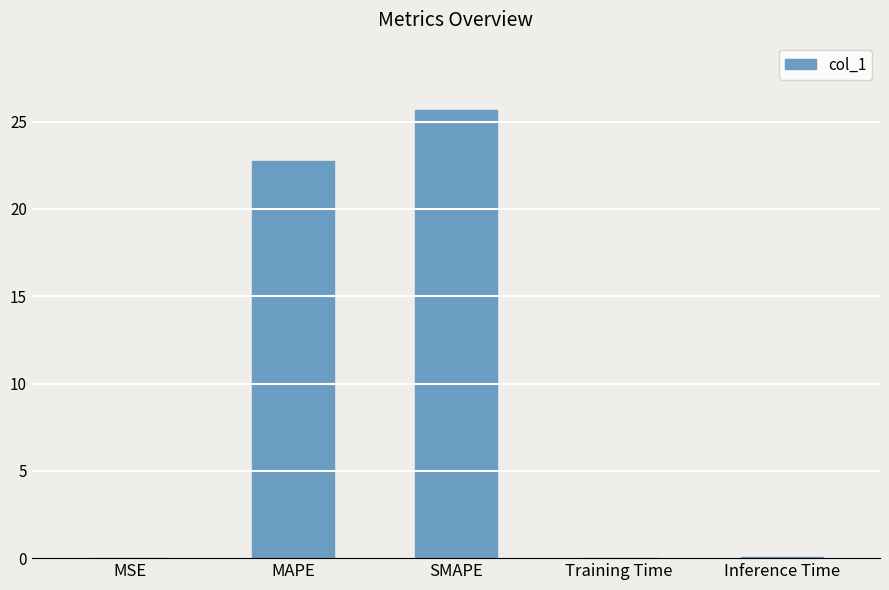

Between MAPE and Training Time, which is larger?

MAPE